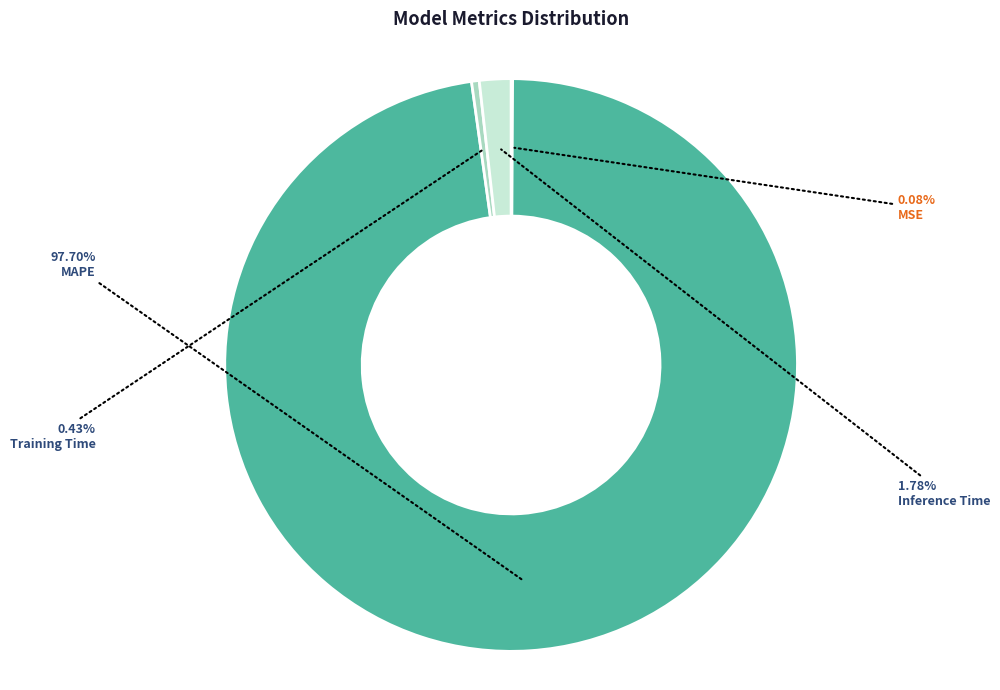

Which slice represents more than half of the pie?

MAPE